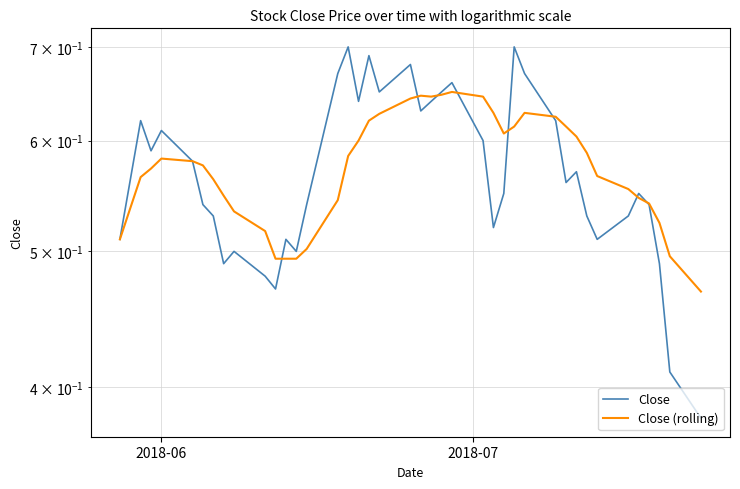

Reading left to right, extract all data points from this chart.

Close: 0.5	0.6	0.6	0.6	0.6	0.5	0.5	0.5	0.5	0.5	0.5	0.5	0.5	0.5	0.7	0.7	0.6	0.7	0.7	0.7	0.6	0.6	0.7	0.7	0.6	0.5	0.6	0.7	0.7	0.6	0.6	0.6	0.5	0.5	0.5	0.6	0.5	0.5	0.4	0.4
Close (rolling): 0.5	0.6	0.6	0.6	0.6	0.6	0.6	0.5	0.5	0.5	0.5	0.5	0.5	0.5	0.5	0.6	0.6	0.6	0.6	0.6	0.6	0.6	0.6	0.7	0.6	0.6	0.6	0.6	0.6	0.6	0.6	0.6	0.6	0.6	0.6	0.5	0.5	0.5	0.5	0.5